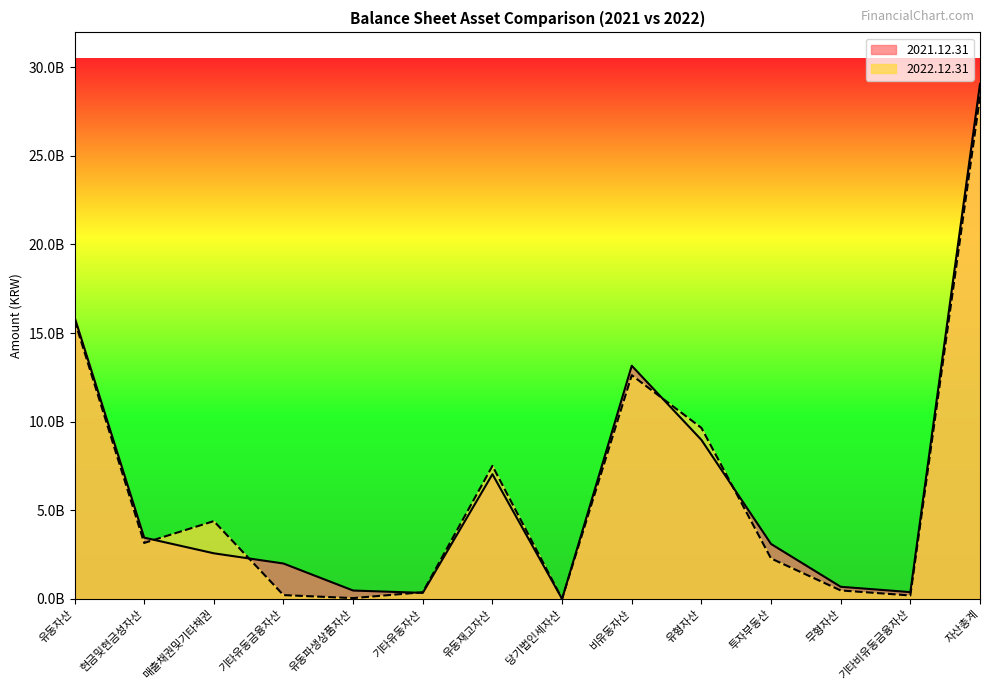

Which series changed the most between 유동자산 and 비유동자산?

2022.12.31